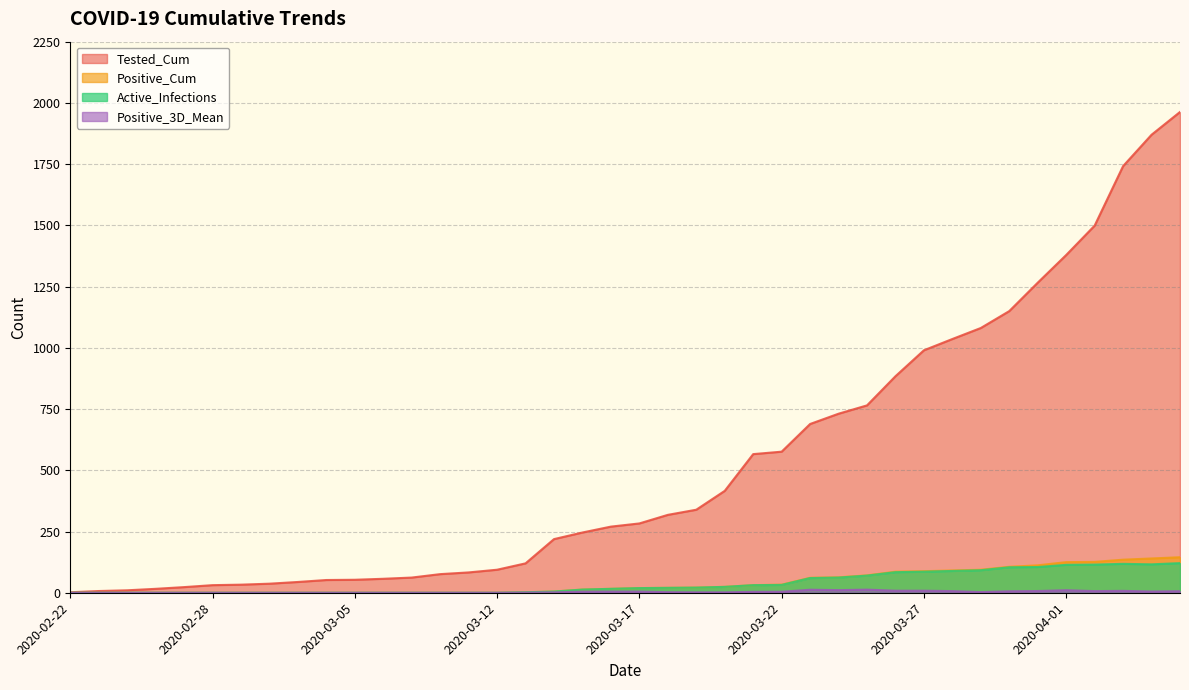

Does the chart have visible grid lines?

Yes